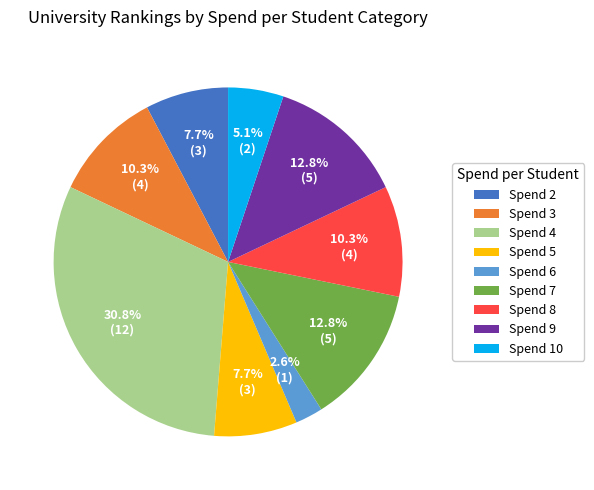

To the nearest percent, what is the difference between the largest and smallest slice percentages?

28%